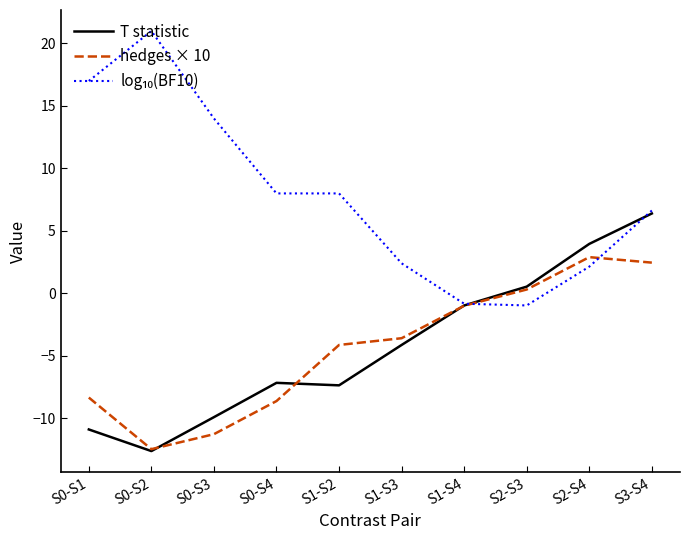

What is the maximum value shown in the chart?

21.0